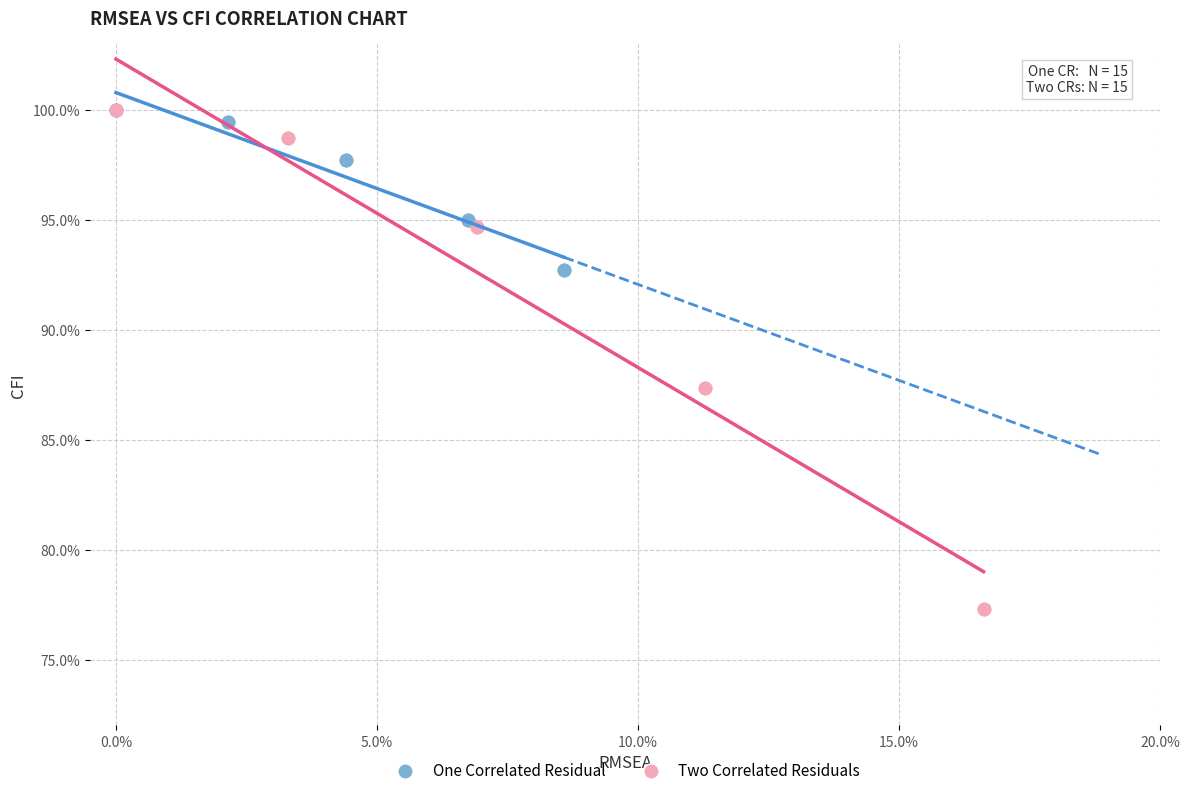

What are all the series names shown in the legend?

One Correlated Residual, Two Correlated Residuals